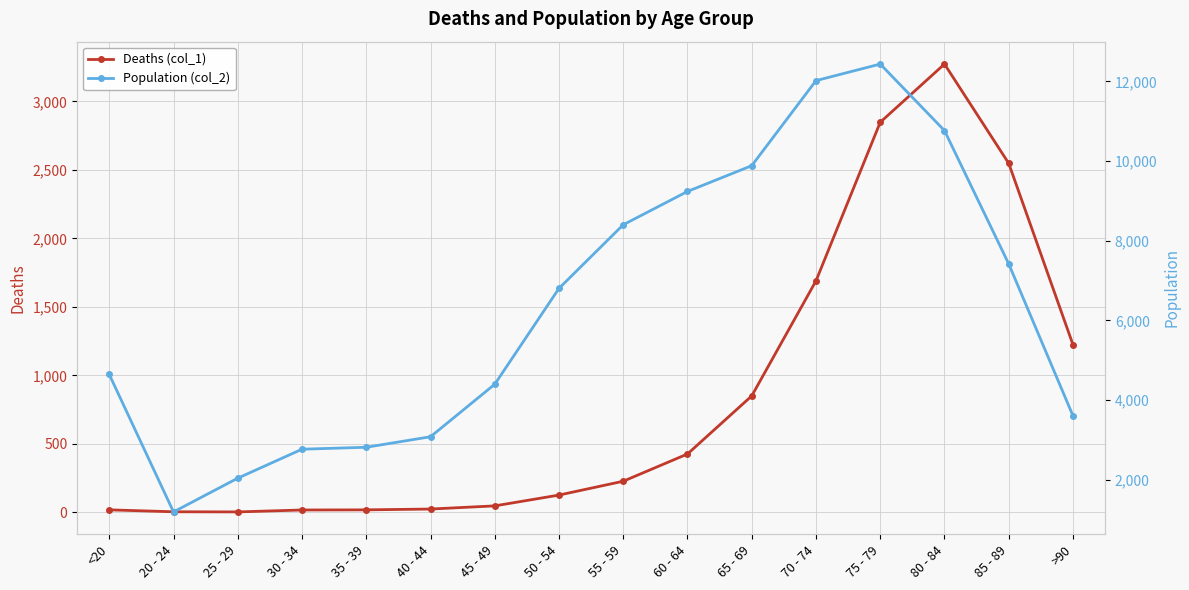

At which label does Population (col_2) first exceed 6803?

55 - 59